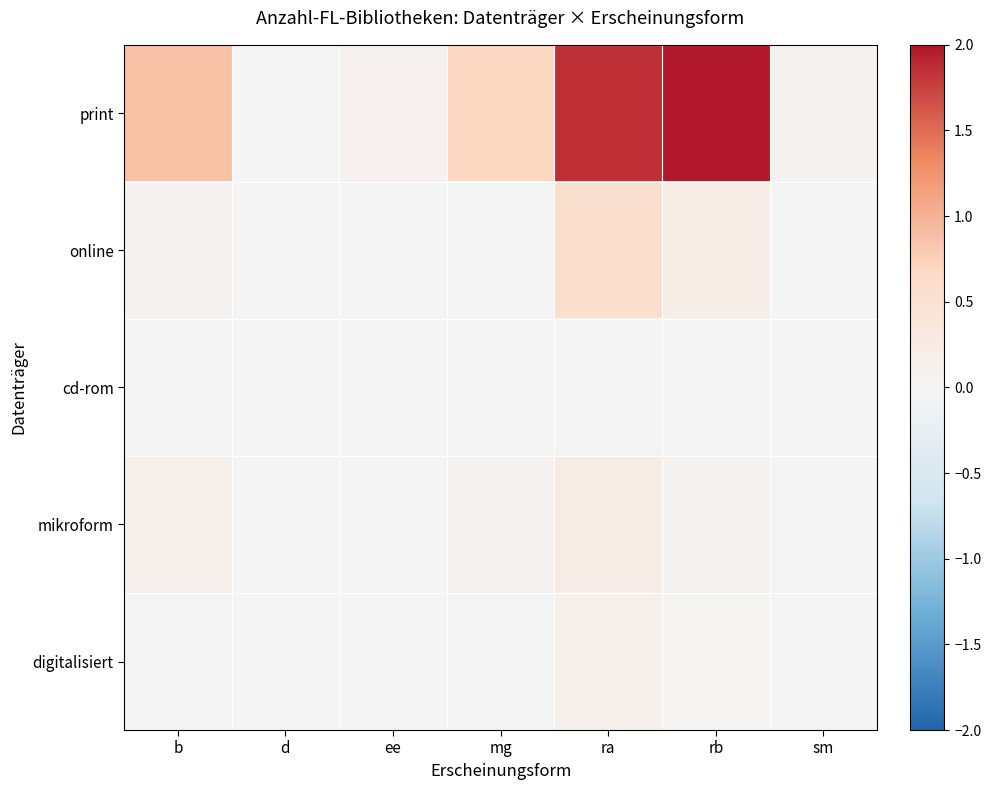

At how many categories does at least one series exceed 0?

6